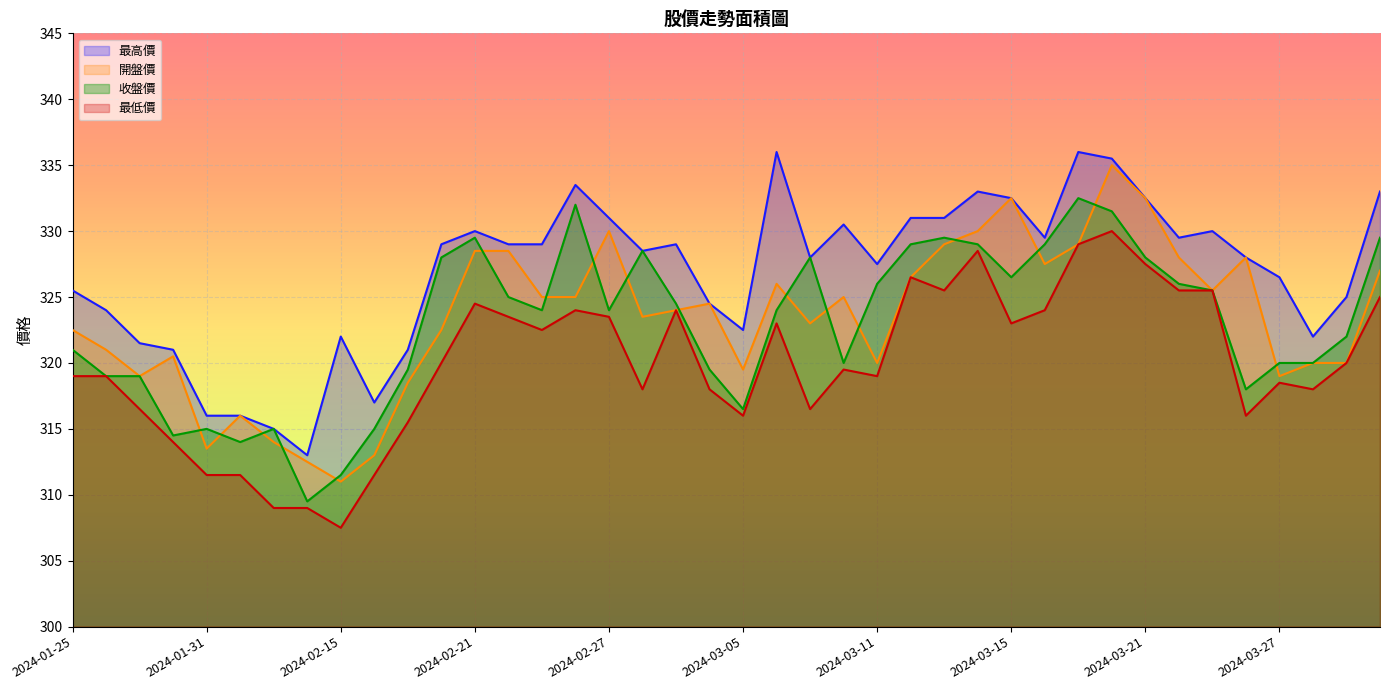

Read the 最低價 value at 2024-02-22.

323.5